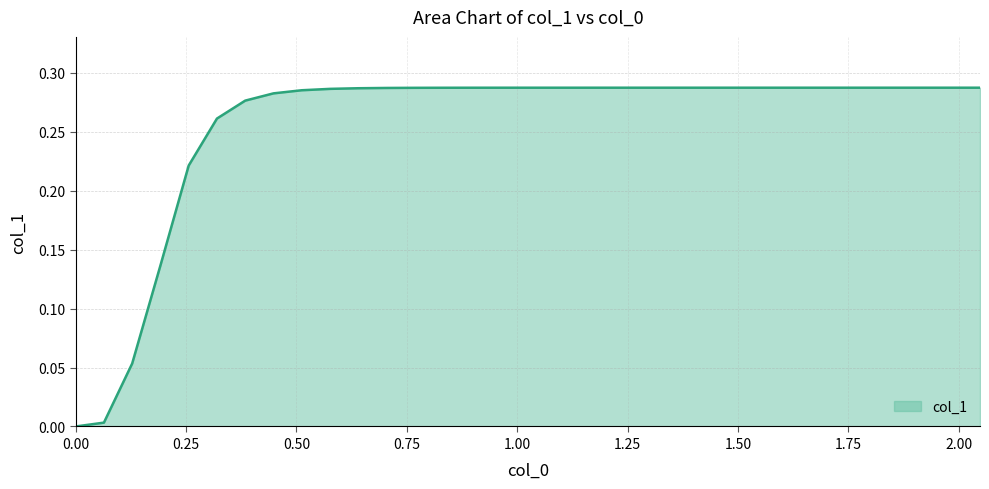

Does the chart display data point markers on the line(s)?

No